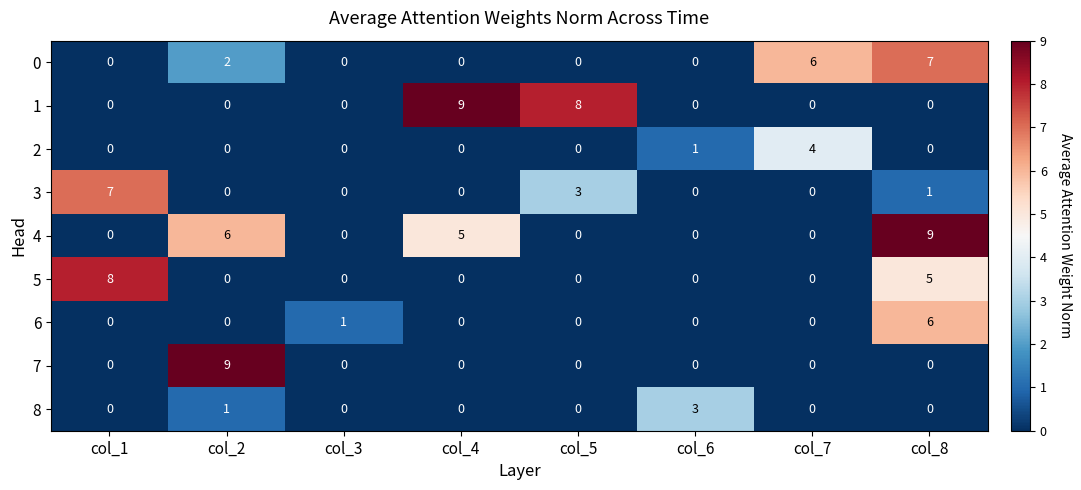

Where is 3 nearest to the value 3?

col_5